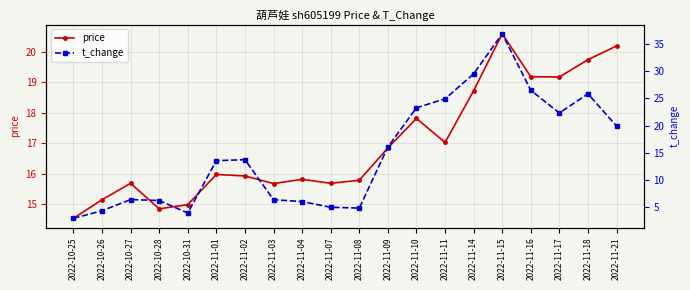

At which category does price reach its first local peak?

2022-10-27